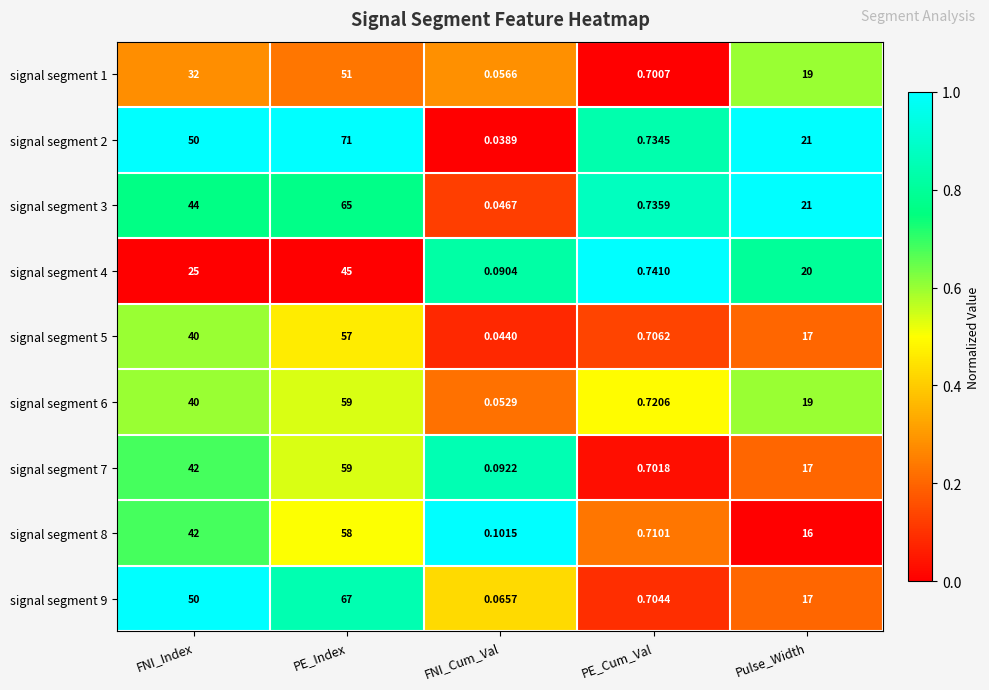

At PE_Cum_Val, list the series in order from smallest to largest.

signal segment 1, signal segment 7, signal segment 9, signal segment 5, signal segment 8, signal segment 6, signal segment 2, signal segment 3, signal segment 4